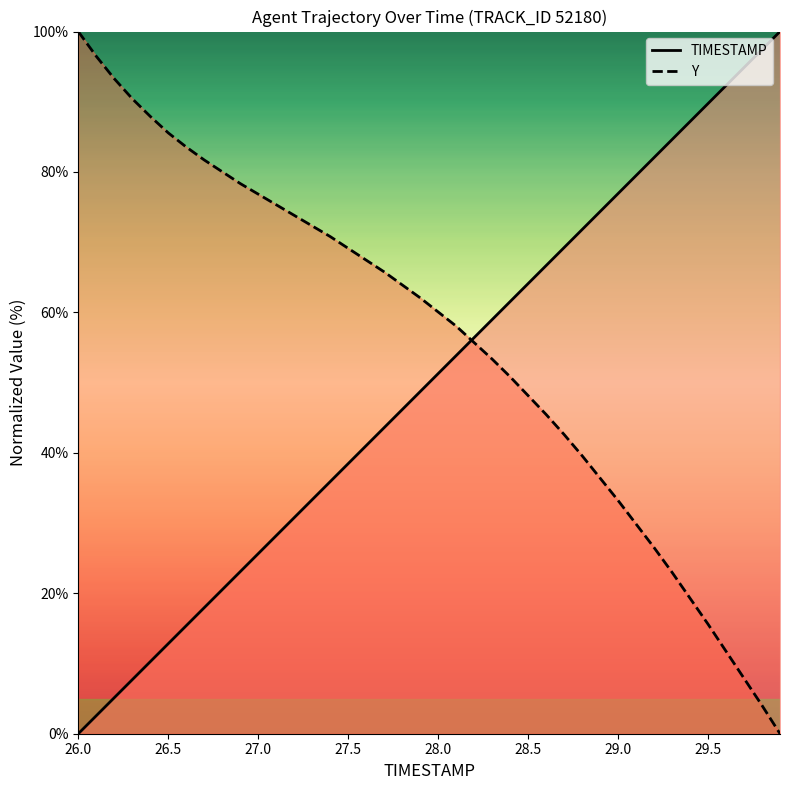

What position from the left is 29.9?

40